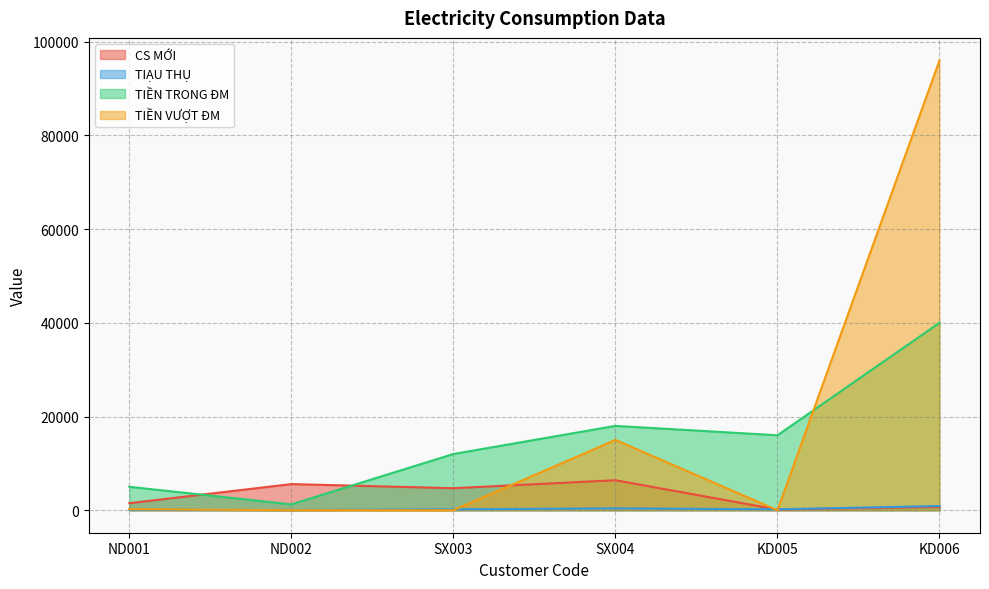

In TIỀN VƯỢT ĐM, how many points are lower than both neighbors (excluding endpoints)?

1